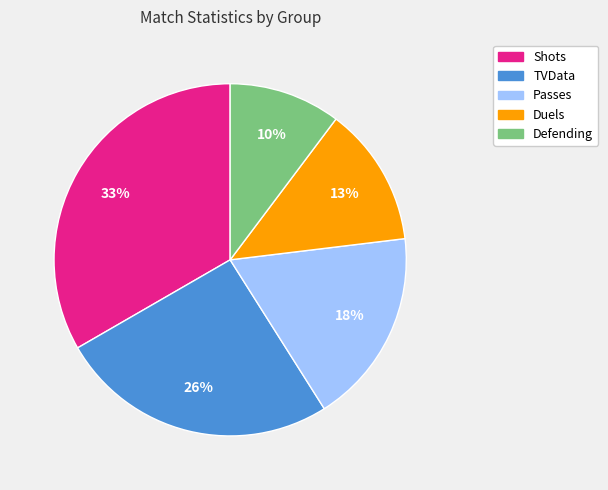

Between Shots and Passes, which is larger?

Shots